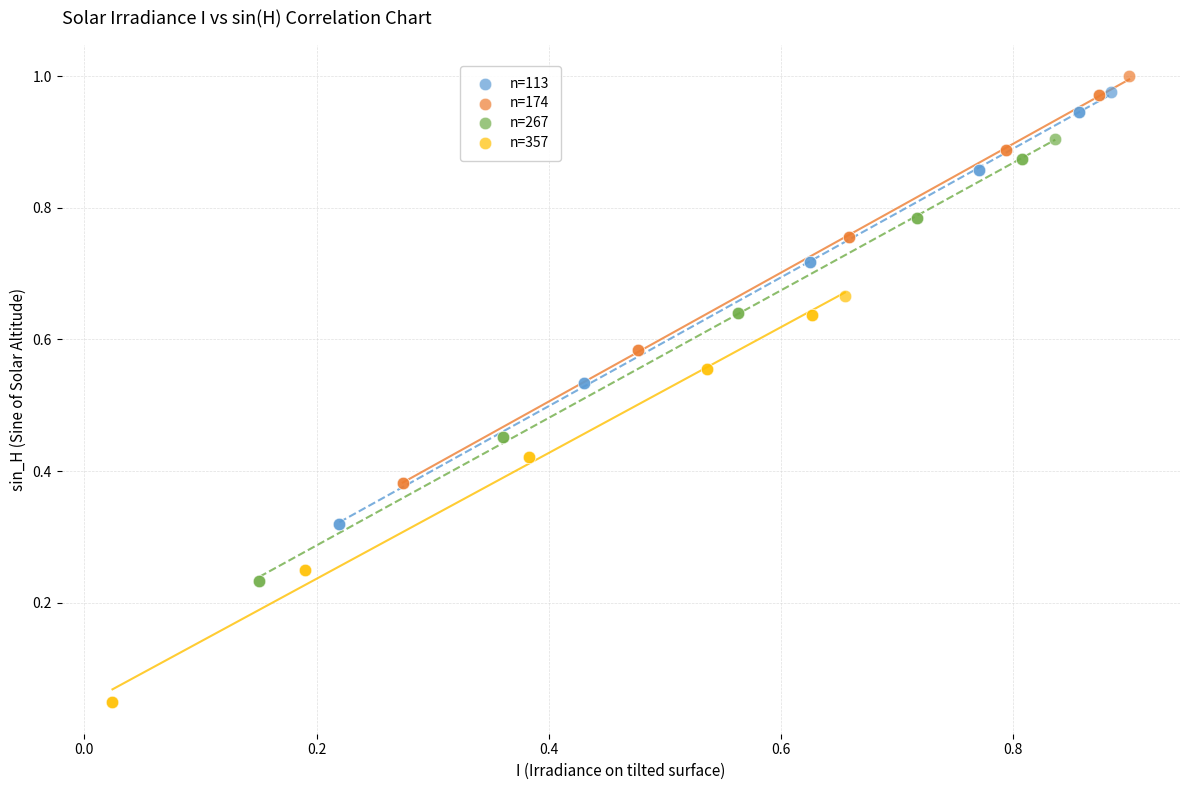

Which series reaches the minimum Y coordinate?

n=357